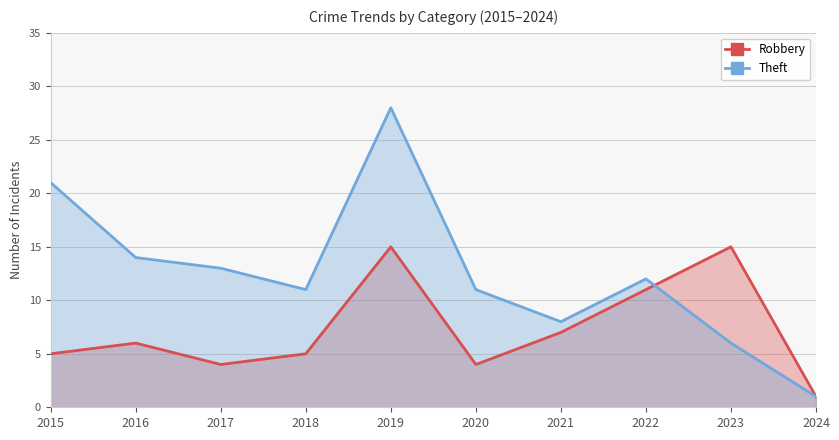

How many times do Theft and Robbery cross each other?

1